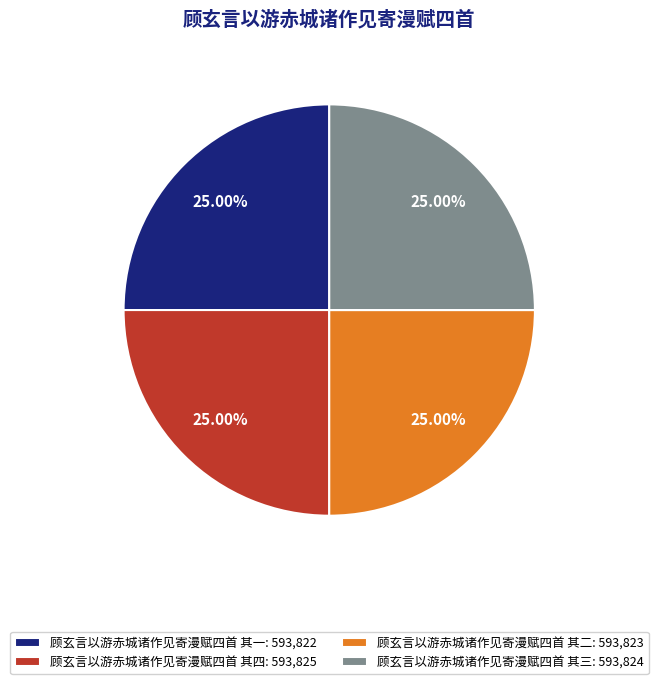

Is 顾玄言以游赤城诸作见寄漫赋四首 其一: 593,822 the majority of the pie?

No